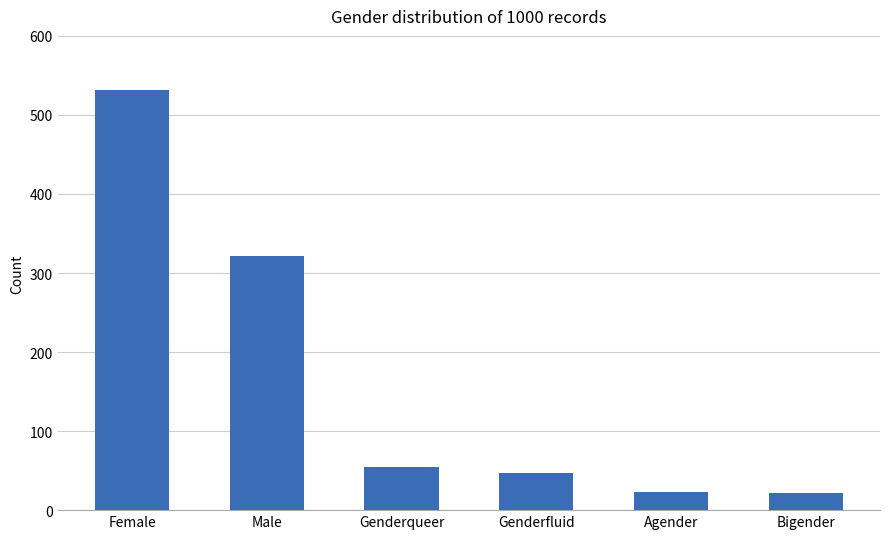

What is the minimum value shown in the chart?

22